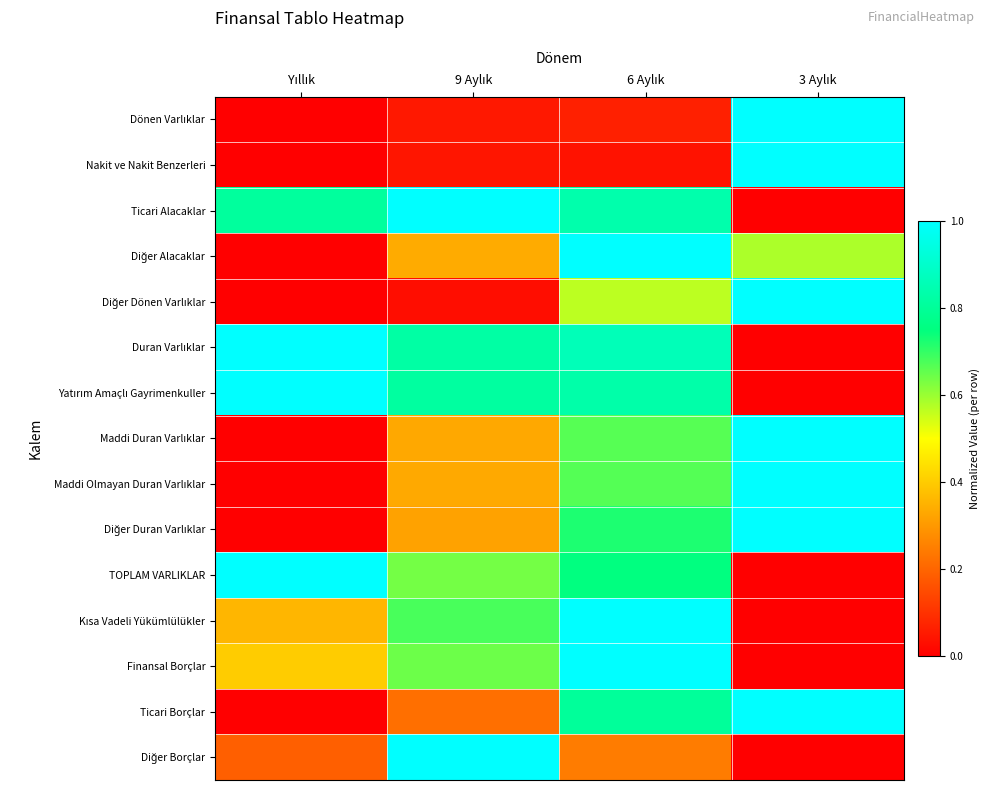

What is the greatest value displayed?

1.0